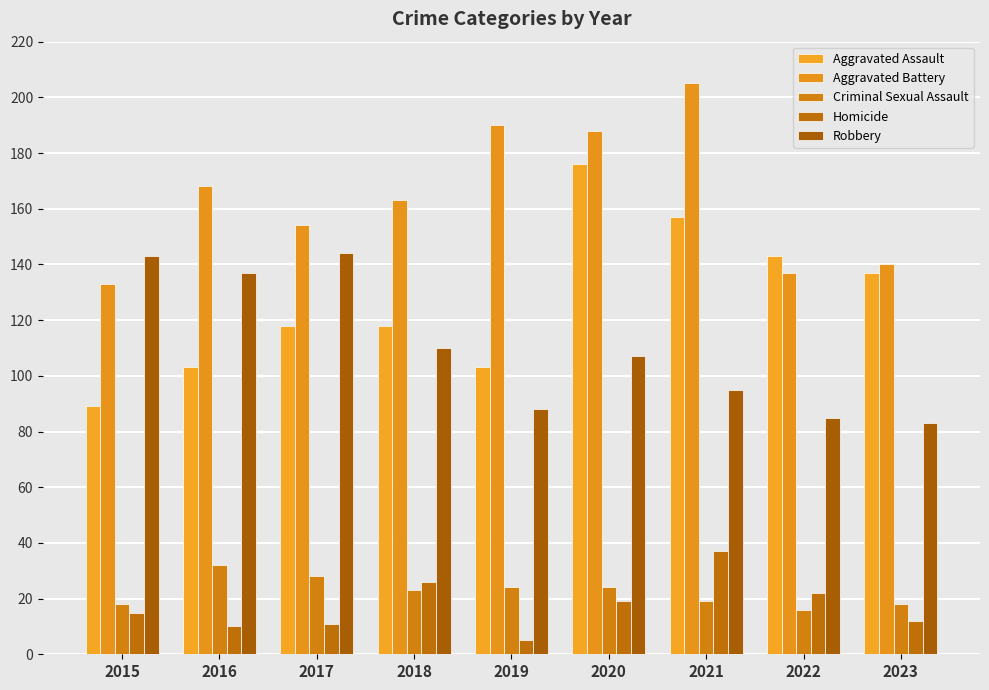

Reading right to left, list all the values displayed in this chart.

Aggravated Assault: 137	143	157	176	103	118	118	103	89
Aggravated Battery: 140	137	205	188	190	163	154	168	133
Criminal Sexual Assault: 18	16	19	24	24	23	28	32	18
Homicide: 12	22	37	19	5	26	11	10	15
Robbery: 83	85	95	107	88	110	144	137	143